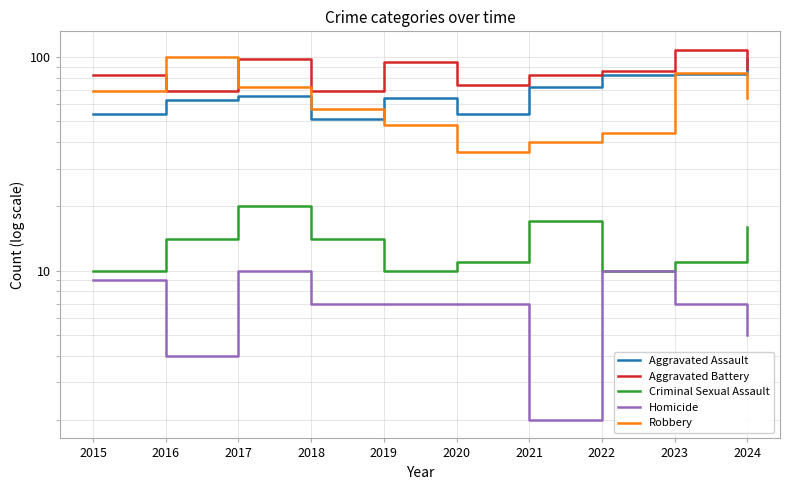

What is the value of the Robbery point at the 4th from the left?

57